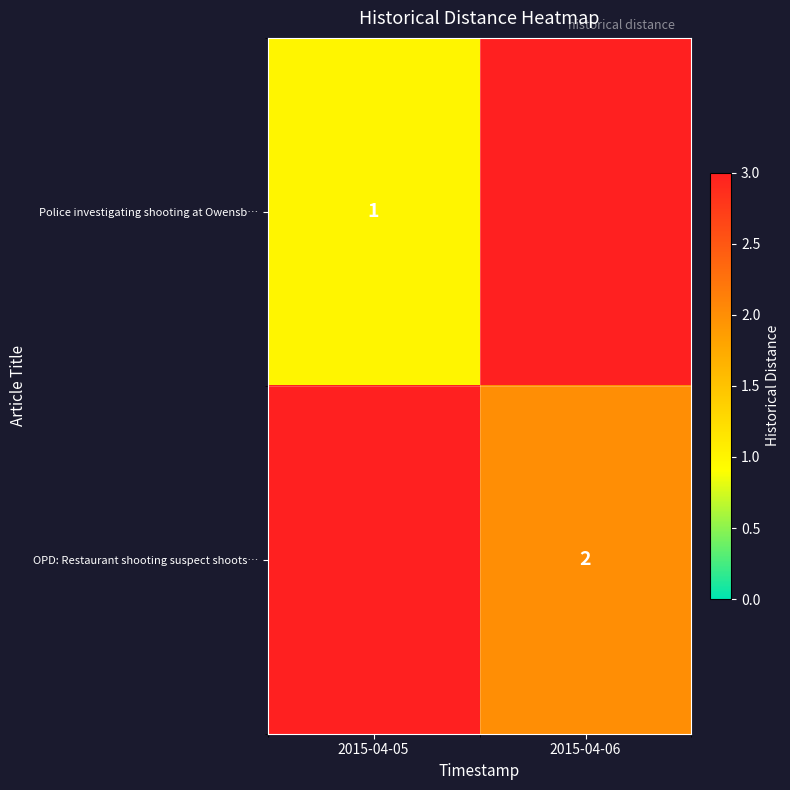

At which category does the chart reach its minimum across all series?

2015-04-06